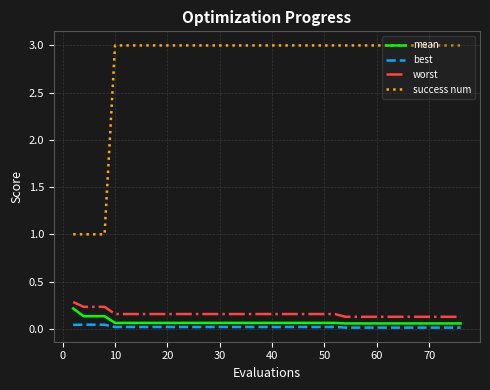

True or false: best and worst cross at least once.

False